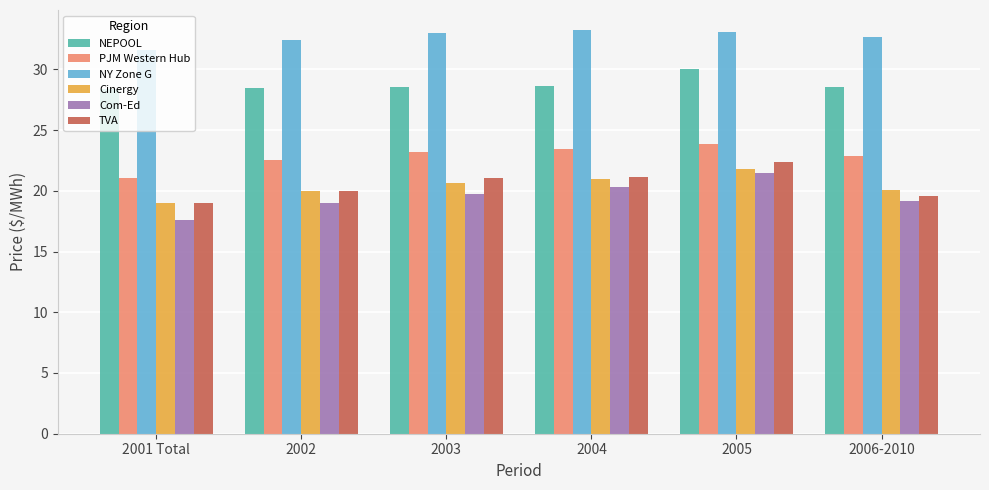

Count the NEPOOL values in the range 28 to 29.

5